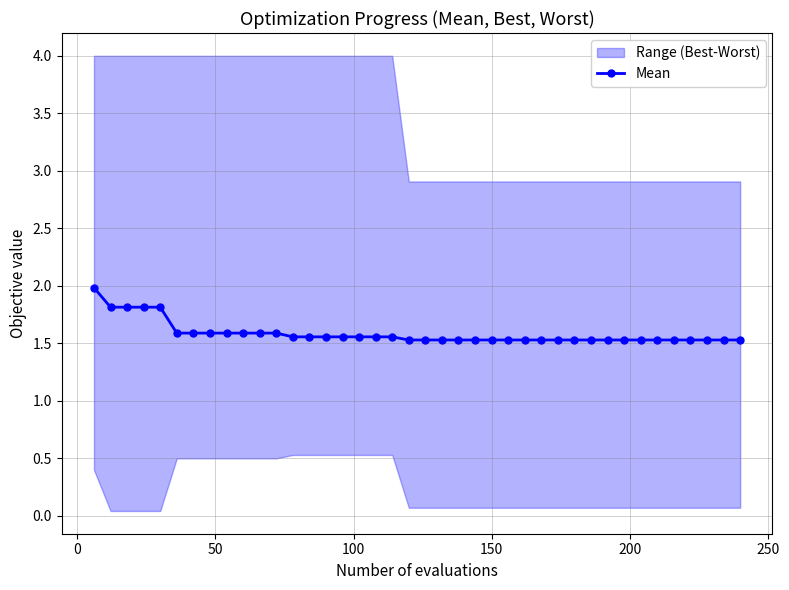

What is the minimum value shown in the chart?

1.5